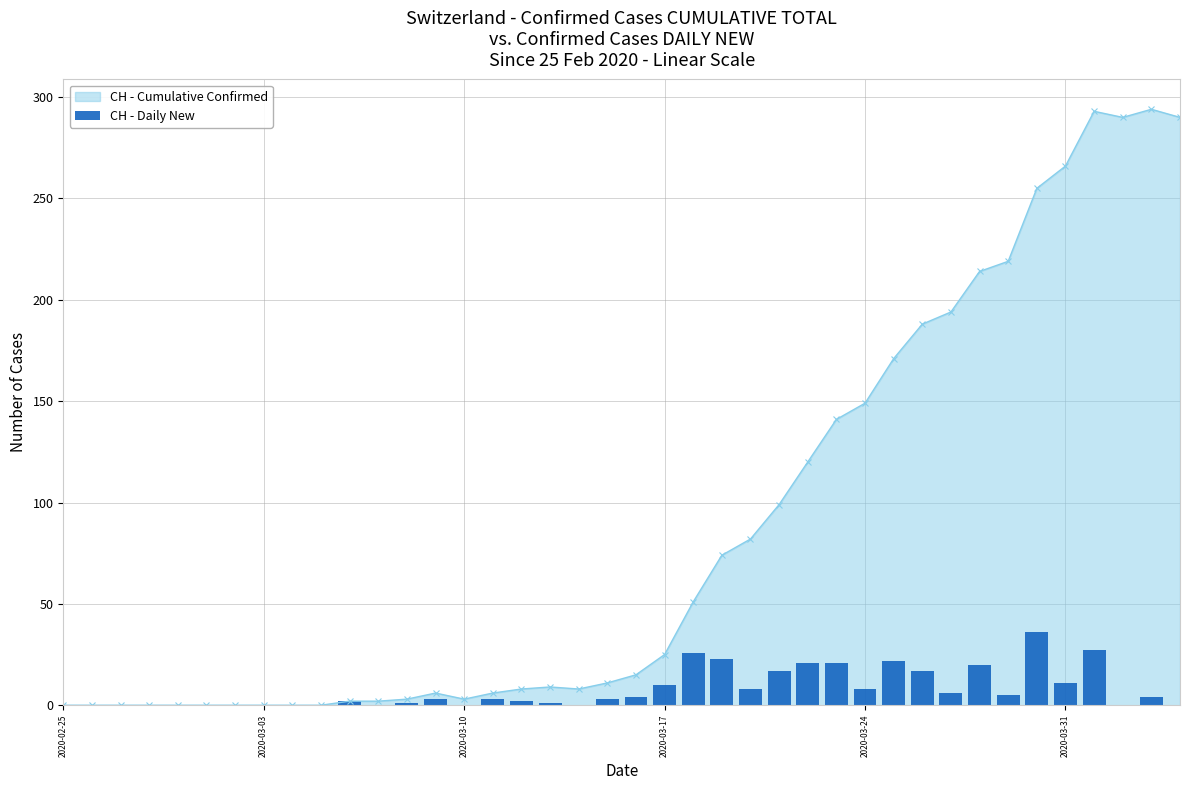

True or false: CH - Cumulative Confirmed has more than 0 interior local peaks.

True